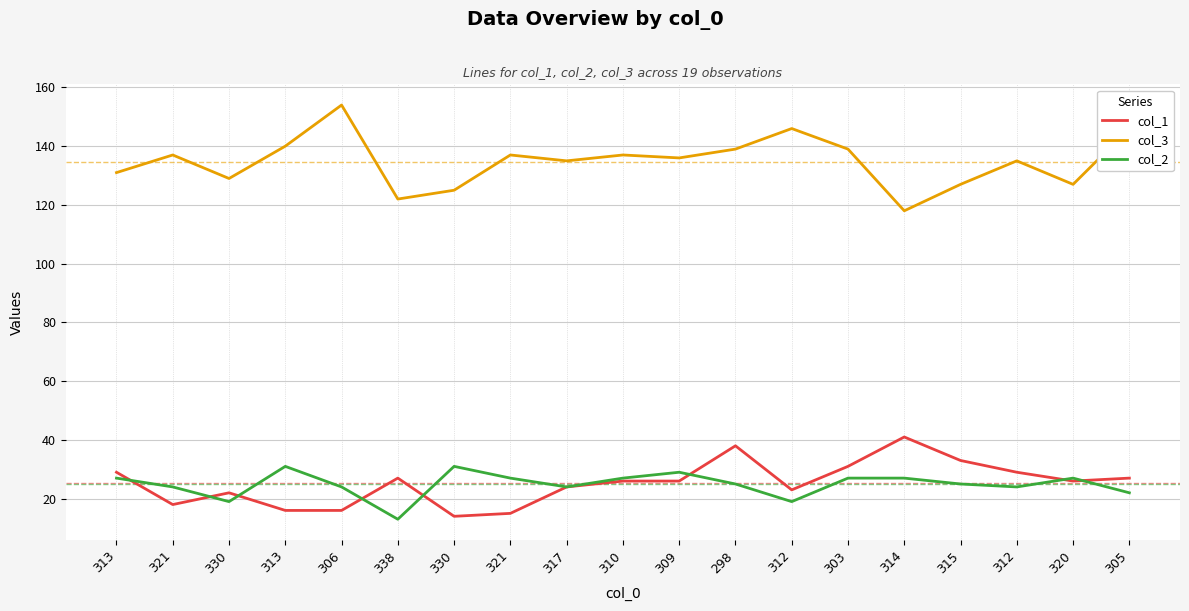

What is the sum of all col_3 values?

2560